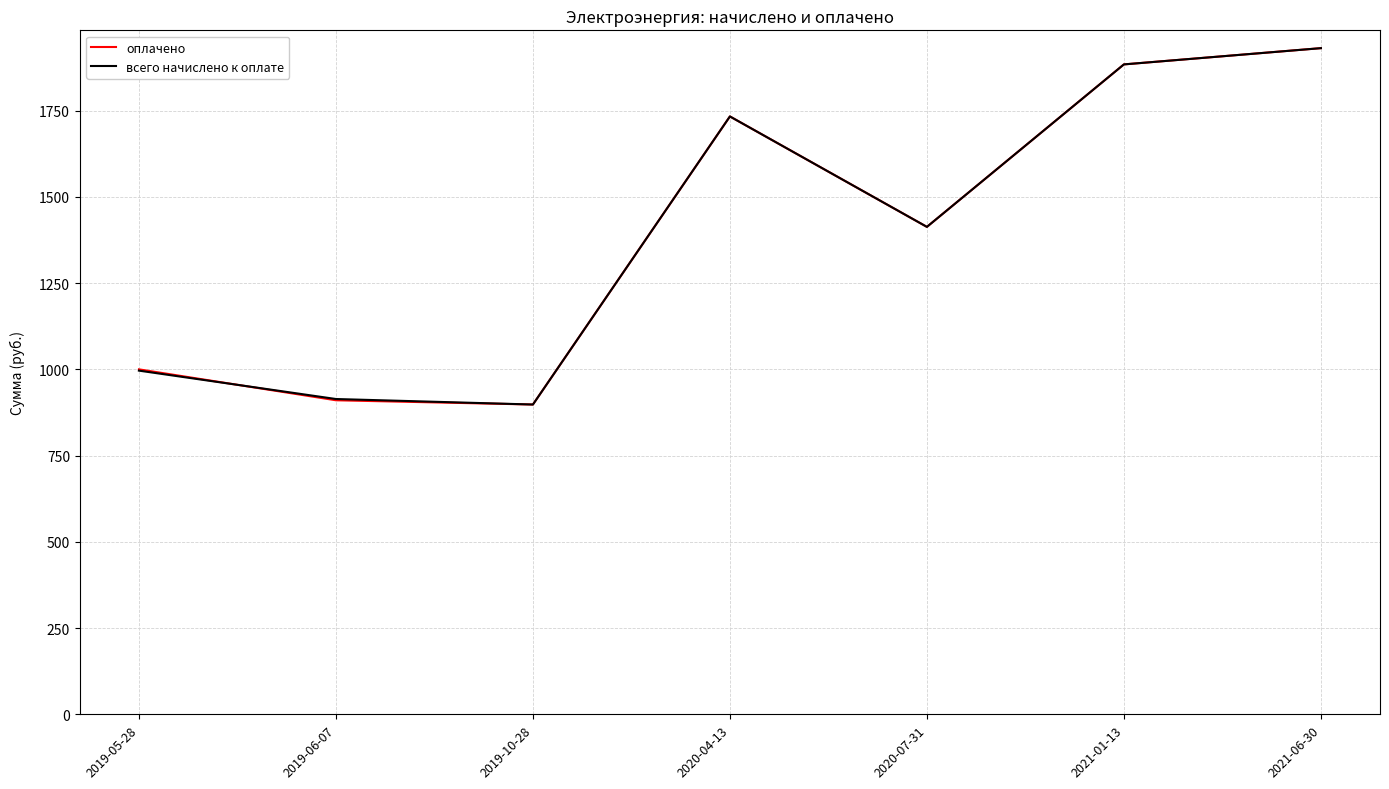

At which label does всего начислено к оплате reach its peak?

2021-06-30